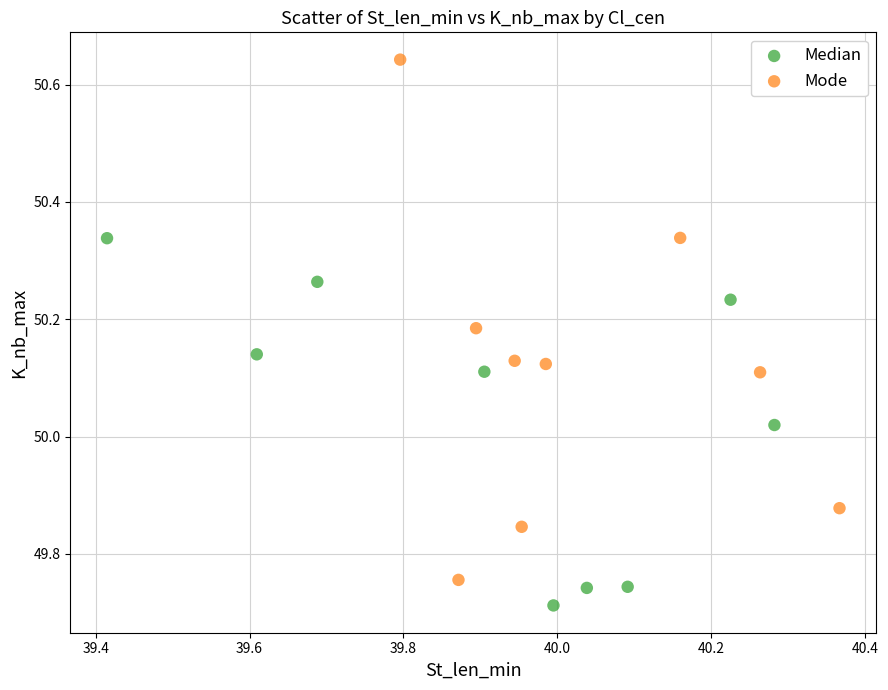

Which series contains the highest Y value?

Mode